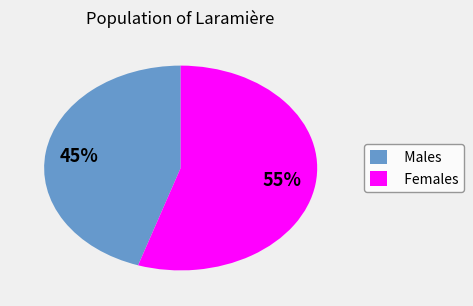

To the nearest percent, what portion does Males represent?

45%